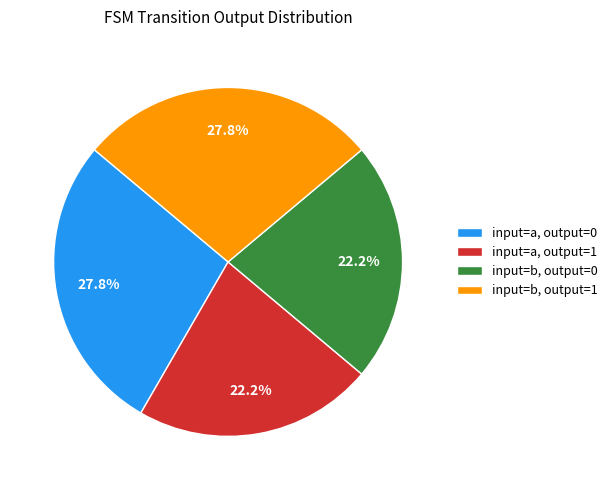

Is it true that input=b, output=1 is 28% of the pie?

True